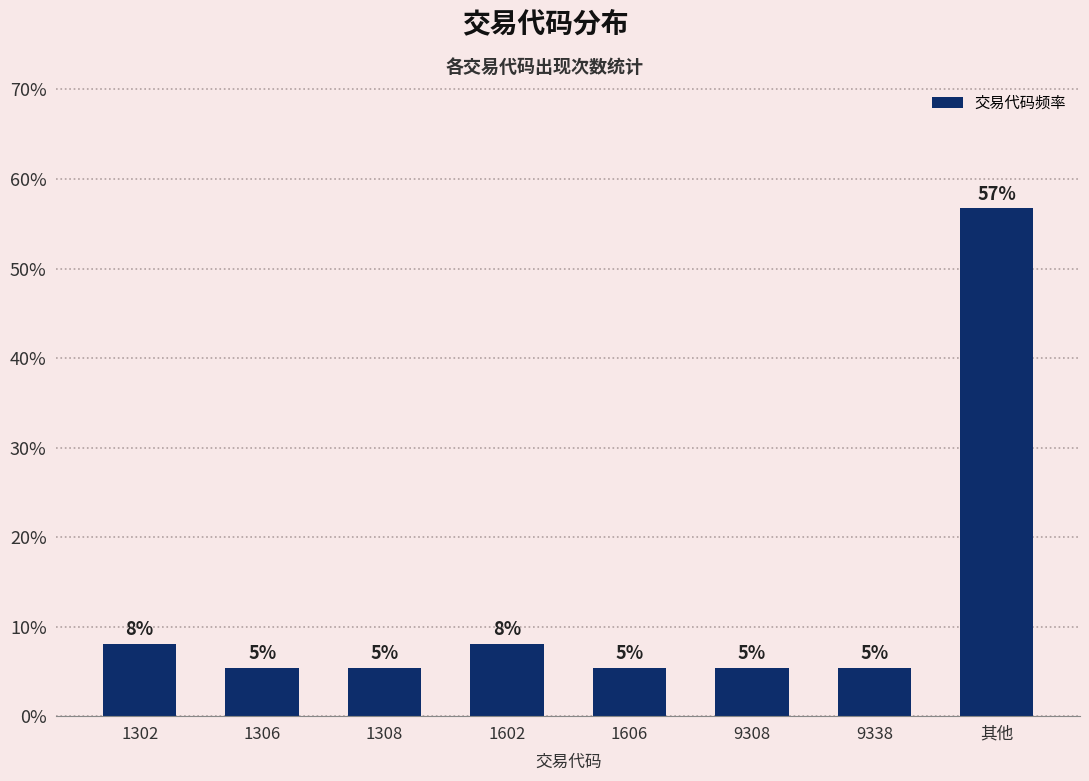

Reading left to right, extract all data points from this chart.

8.1	5.4	5.4	8.1	5.4	5.4	5.4	56.8